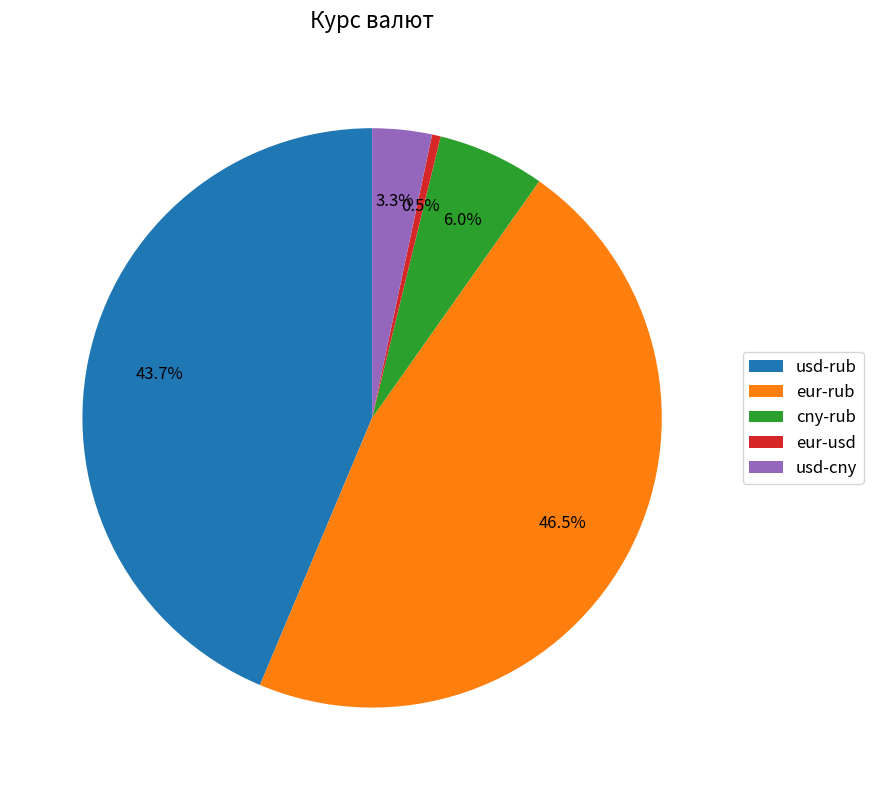

How many segments does this pie chart have?

5